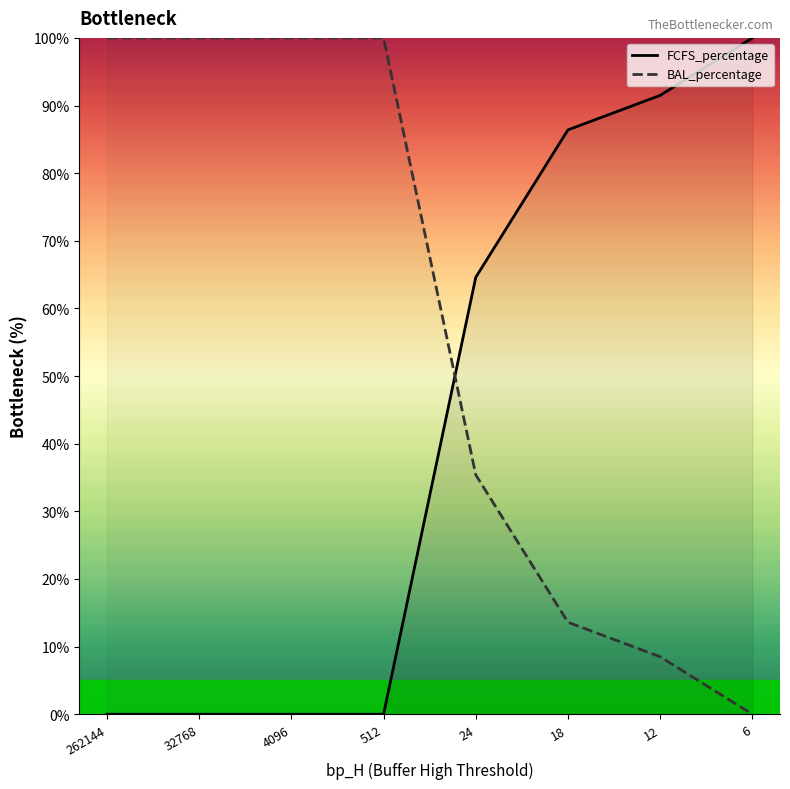

Where do BAL_percentage and FCFS_percentage first cross each other?

512 and 24